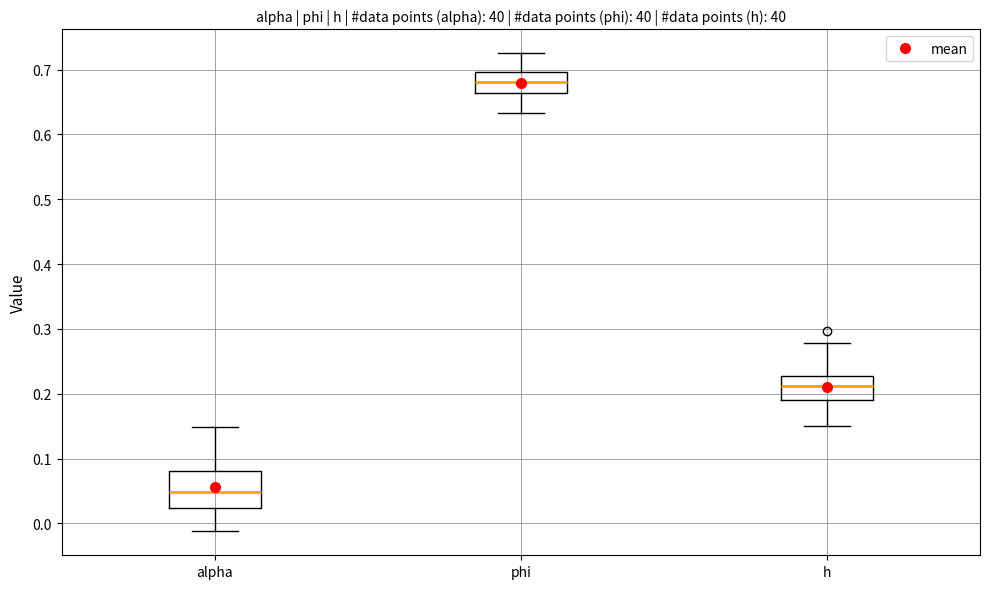

Which box's median line is the lowest?

alpha